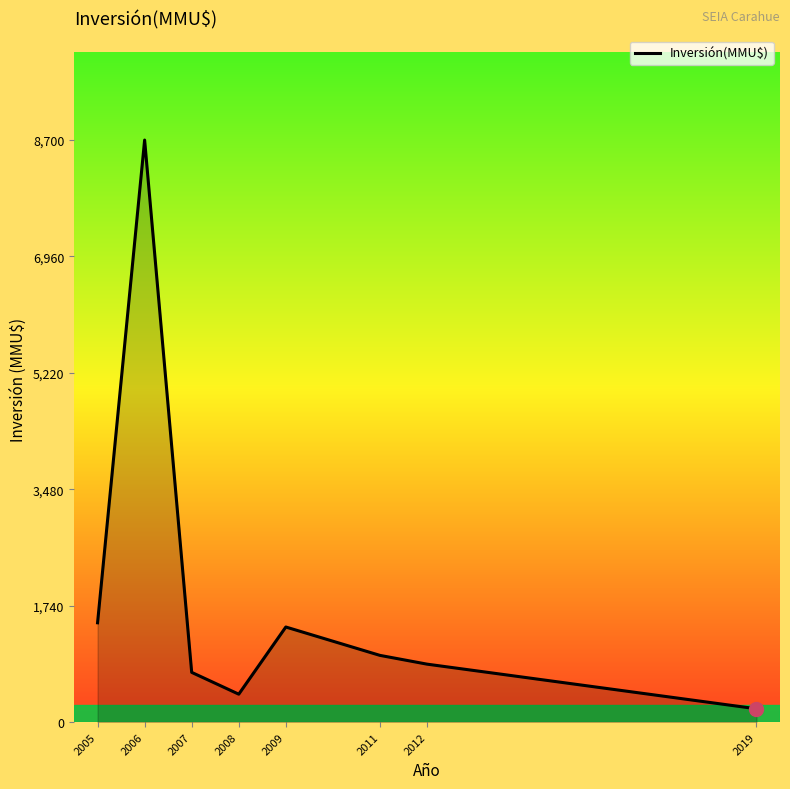

At which category does the chart reach its minimum across all series?

2019